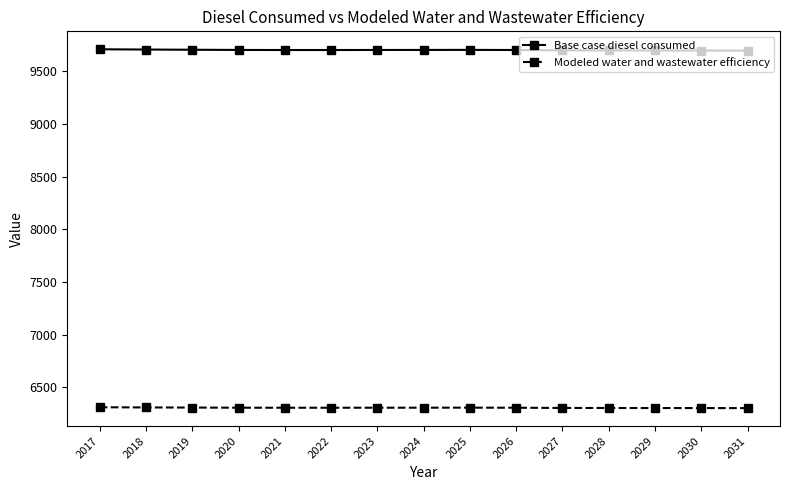

What is the value of the Modeled water and wastewater efficiency point at the 5th from the left?

6305.7